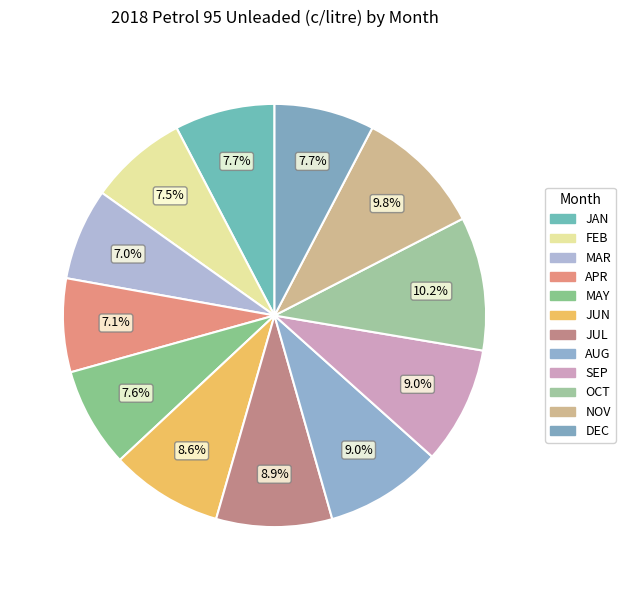

To the nearest percent, what is the combined percentage of JUL and FEB?

16%